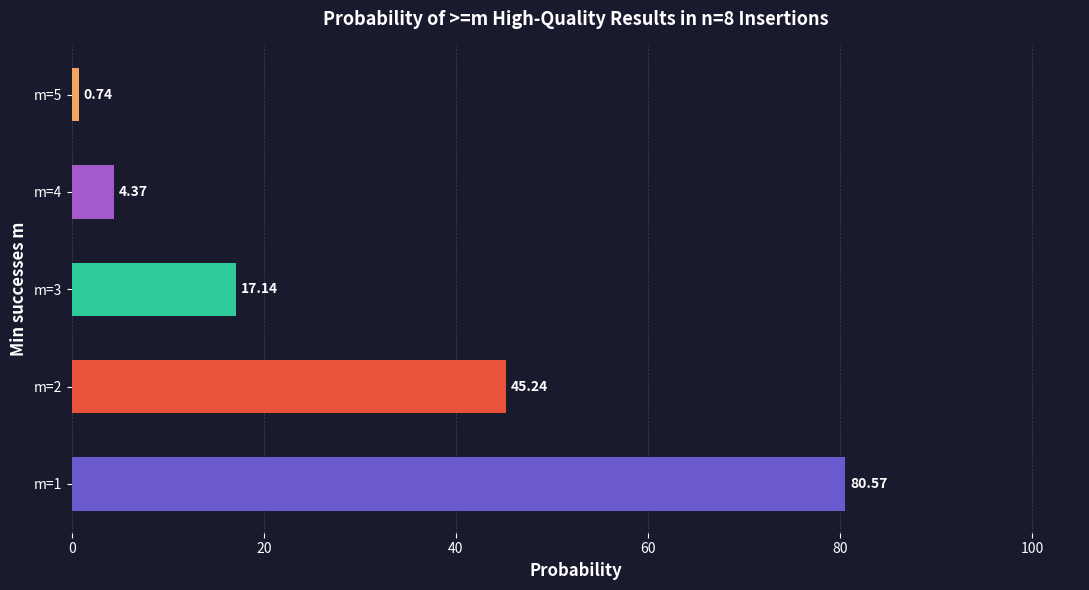

What is the difference between the maximum and minimum values?

79.8